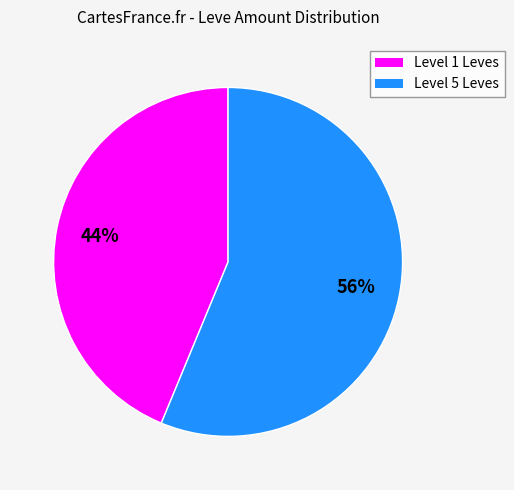

To the nearest percent, what is the average slice percentage?

50%